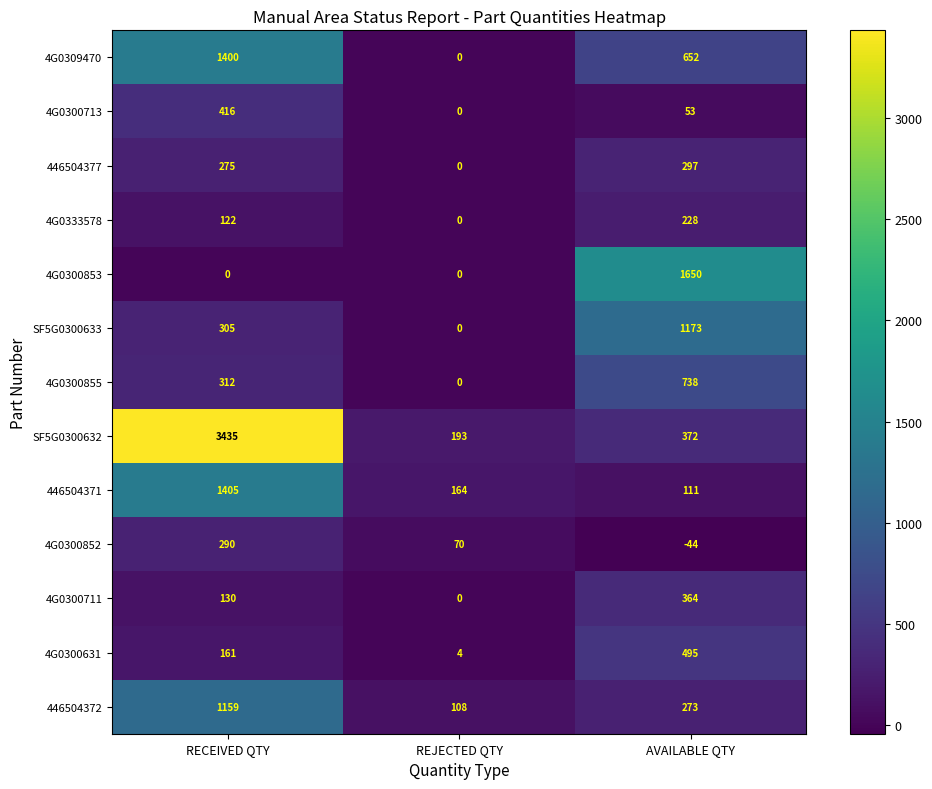

What value does the 446504371 series have at RECEIVED QTY, to the nearest 100?

1400